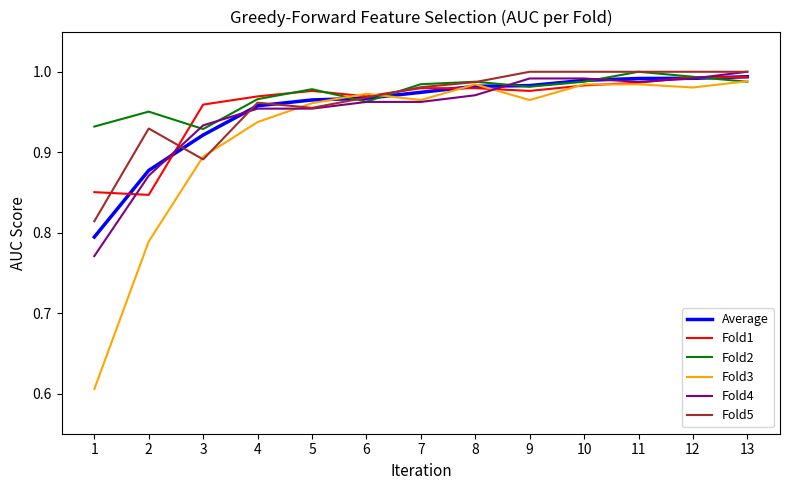

What is the difference between the maximum and minimum values in the Average series?

0.2